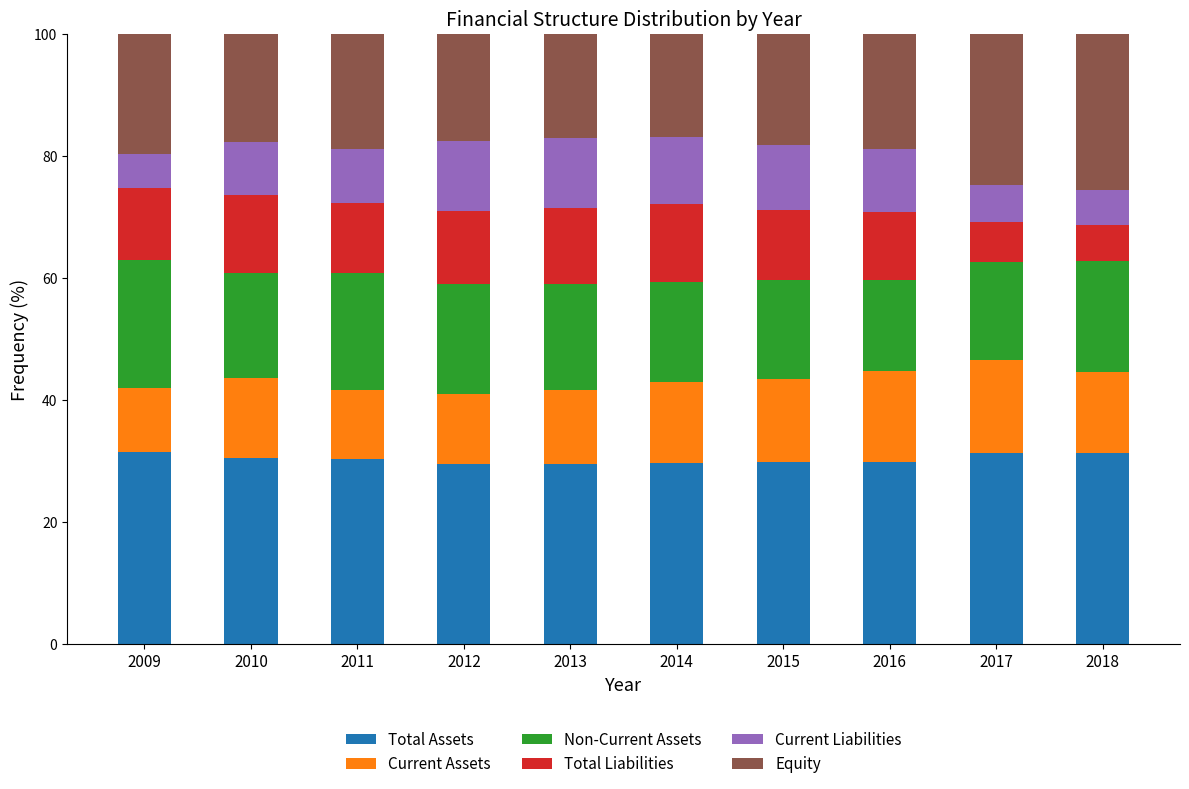

What is the total value across all series at 2015?

100.0